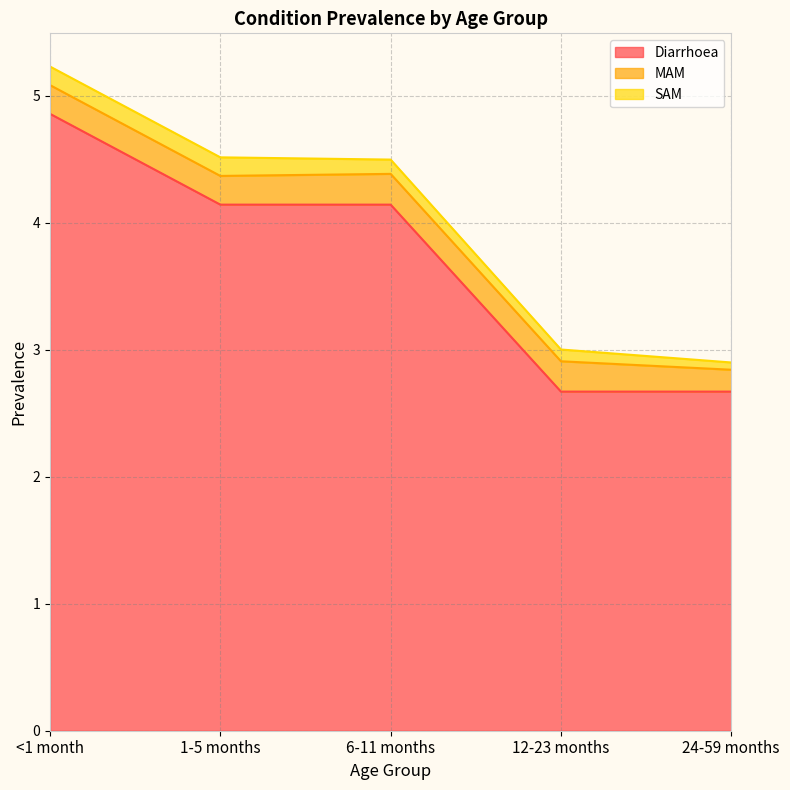

What is the difference between the second highest and minimum values in the MAM series?

0.1